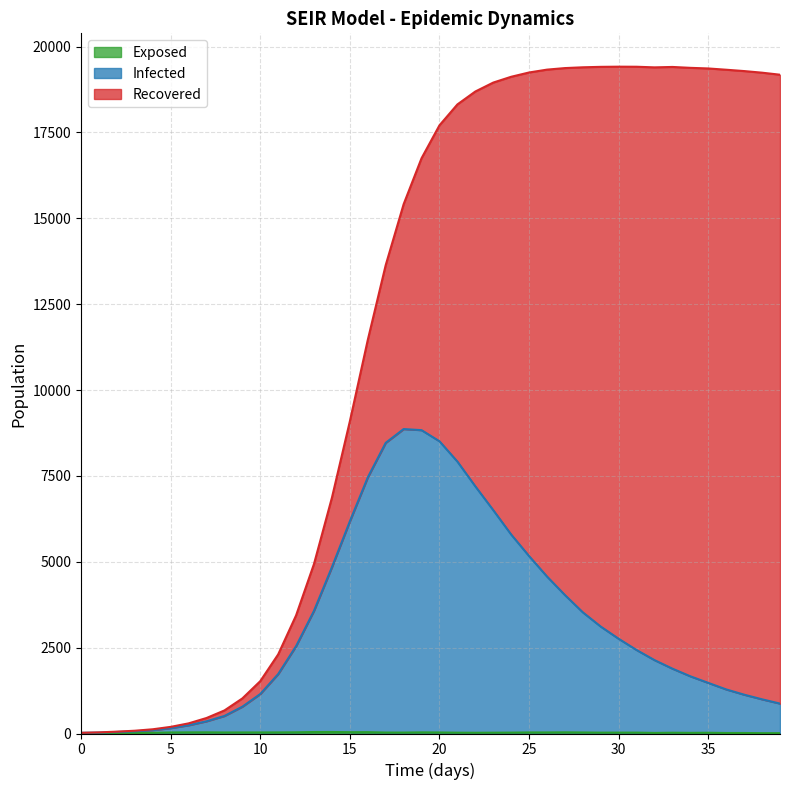

The Infected series shows 4031 at 27. True or false?

True